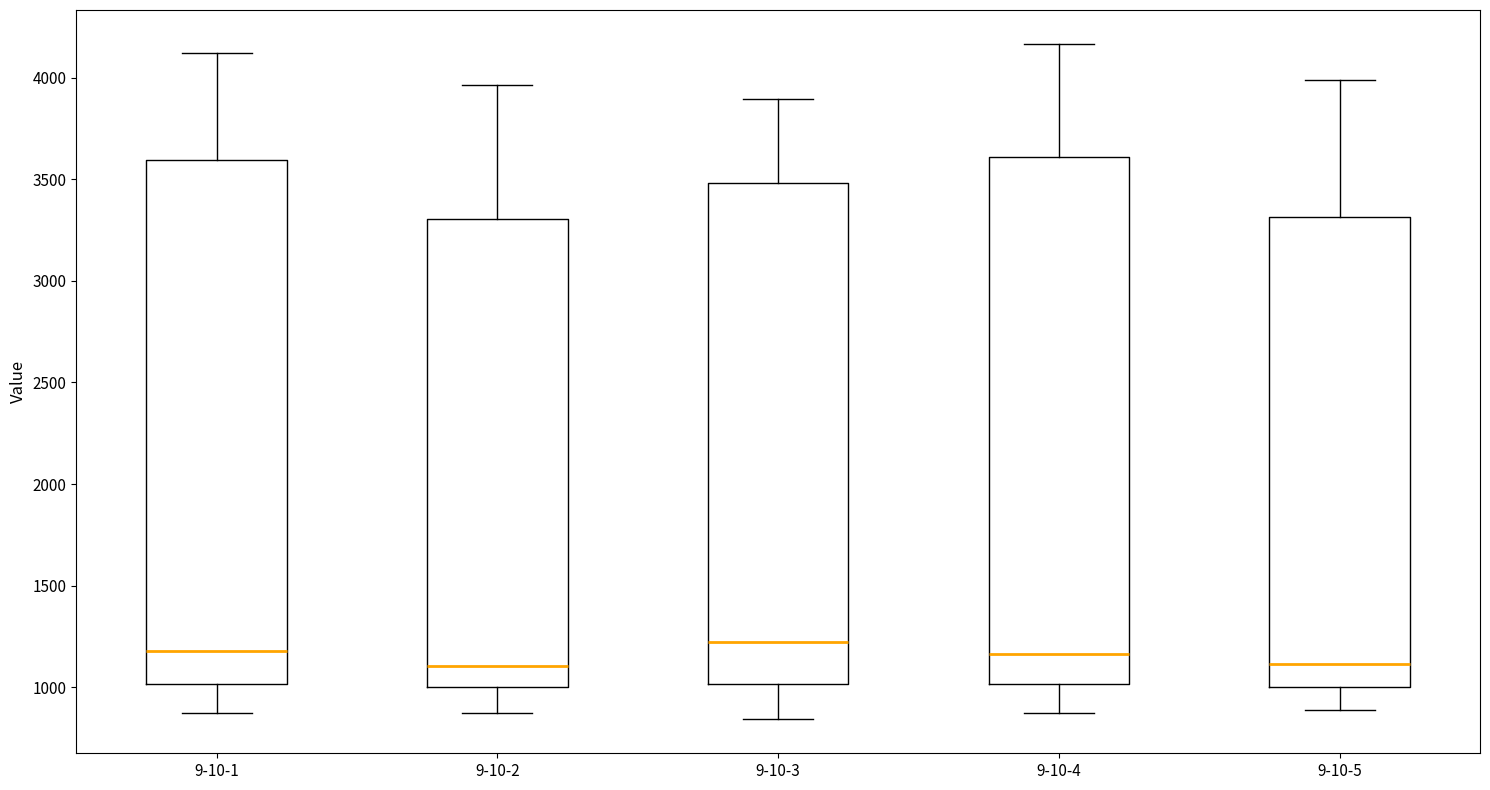

Reading left to right, read every box against the y-axis: the position of its median line, the range the box covers, and the ends of its whiskers. The values are not printed on the chart, so give them approximately, as read against the axis.

9-10-1: median 1200, box 1000 to 3600, whiskers 850 to 4100
9-10-2: median 1100, box 1000 to 3300, whiskers 850 to 3950
9-10-3: median 1200, box 1000 to 3500, whiskers 850 to 3900
9-10-4: median 1150, box 1000 to 3600, whiskers 850 to 4150
9-10-5: median 1100, box 1000 to 3300, whiskers 900 to 4000